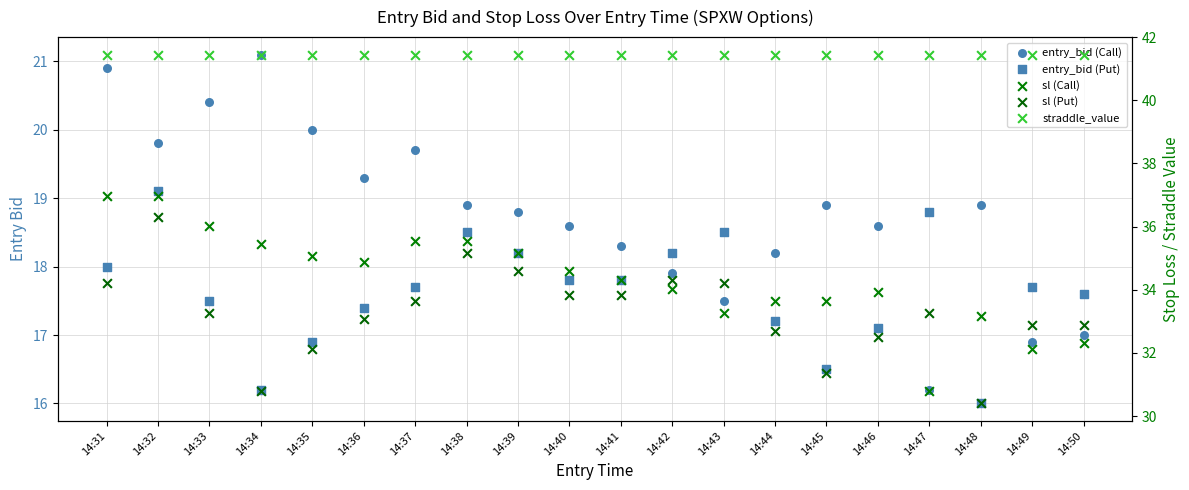

Which series reaches the minimum Y coordinate?

entry_bid (Put)